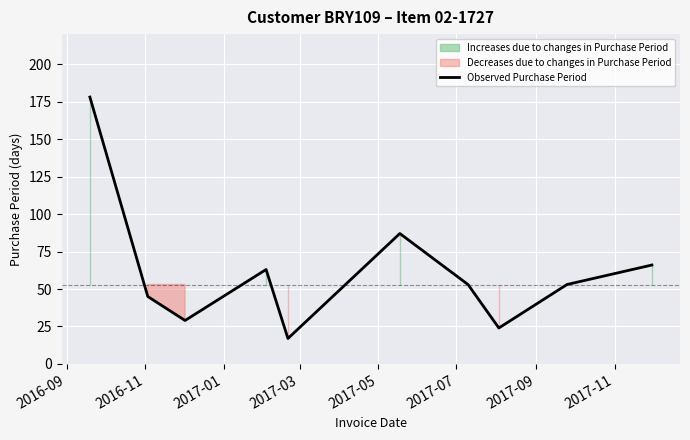

What is the label of the 4th point from the left?

2017-03